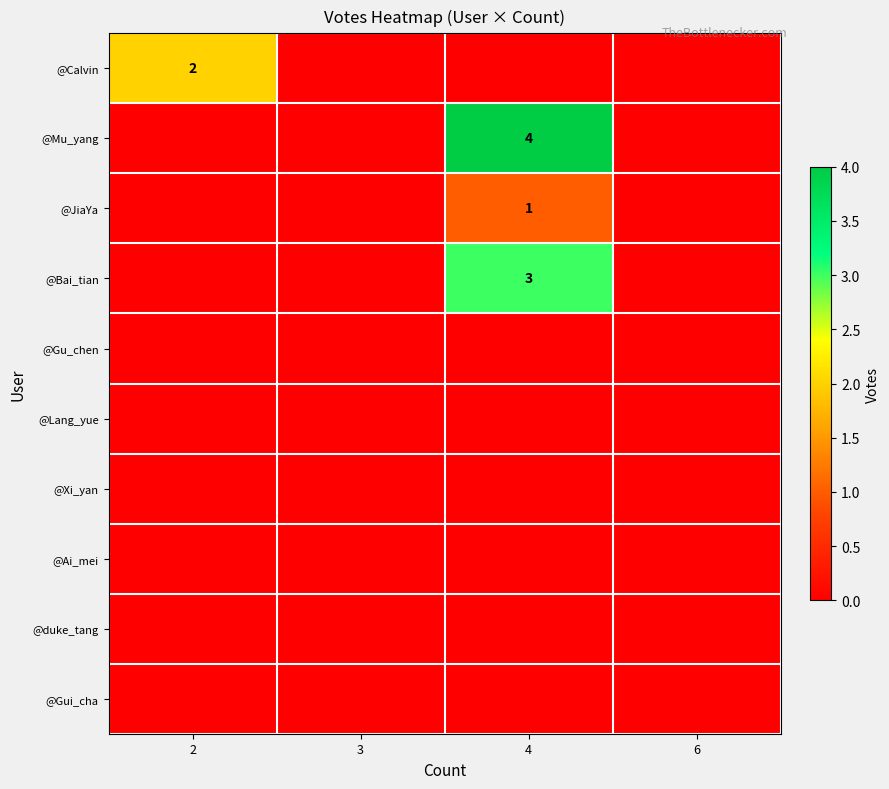

What is the total value across all series at 4?

8